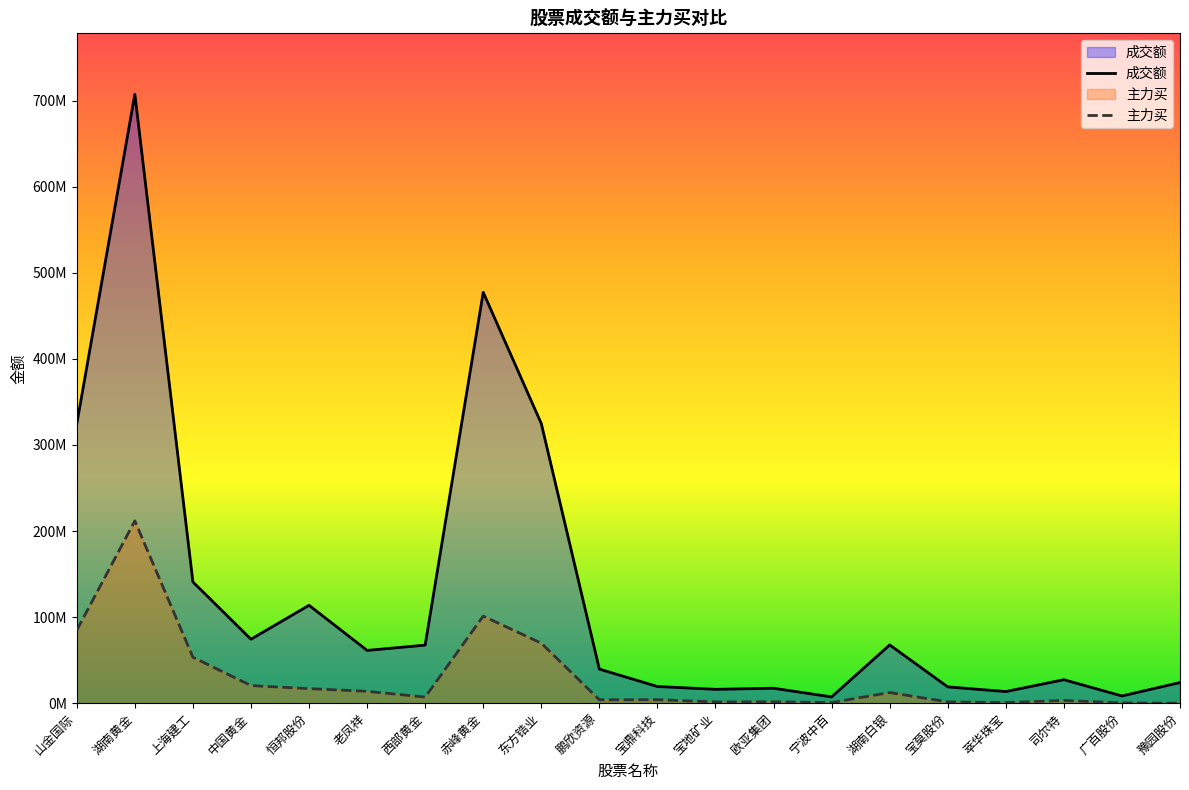

True or false: 主力买 and 成交额 intersect in this chart.

False